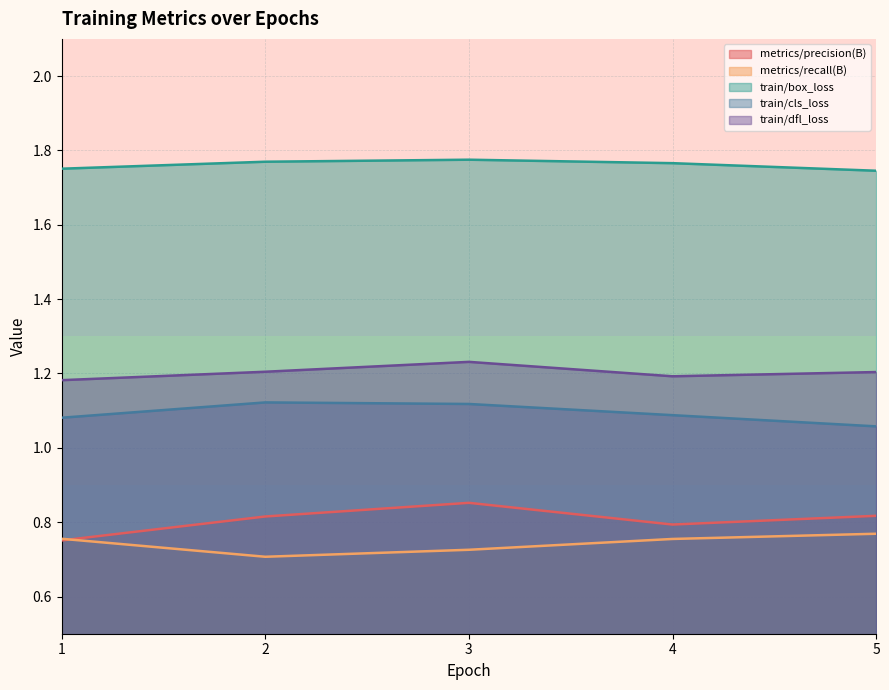

Rank the series at 4 from highest to lowest value.

train/box_loss, train/dfl_loss, train/cls_loss, metrics/precision(B), metrics/recall(B)